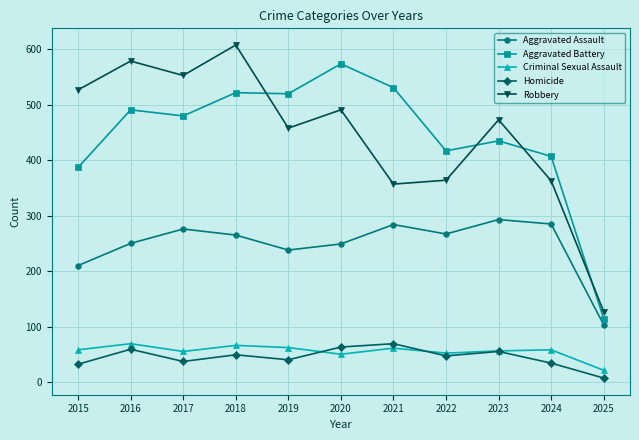

The value of Aggravated Battery at 2017 is 480. True or false?

True